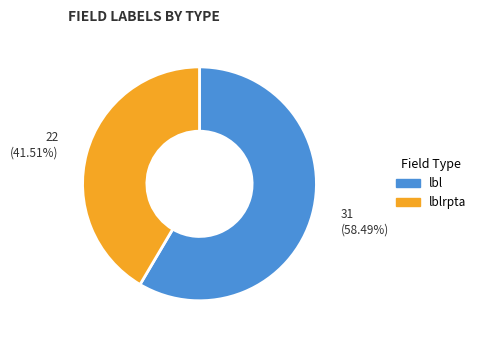

Which slice represents more than half of the pie?

lbl